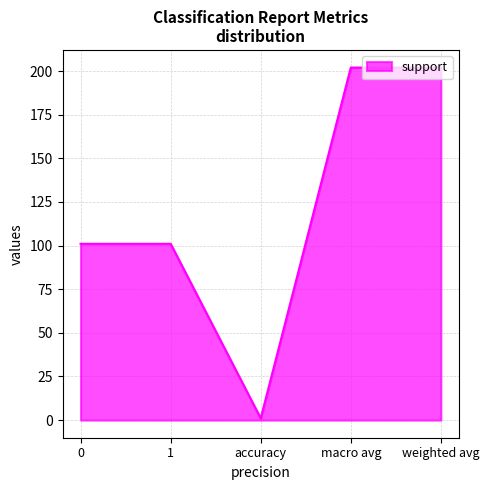

Is it true that the value at 1 is 101?

True